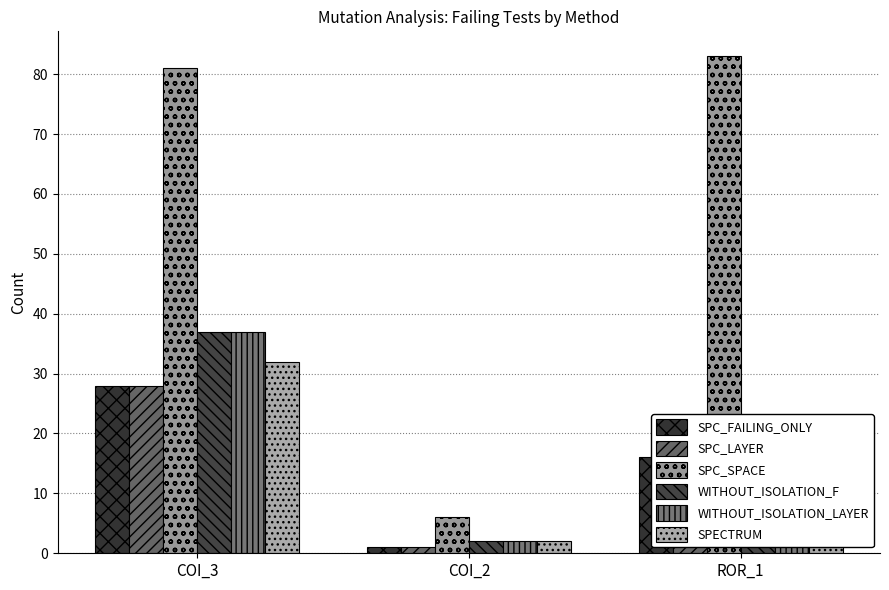

What is the difference between the maximum and minimum values in the WITHOUT_ISOLATION_F series?

35